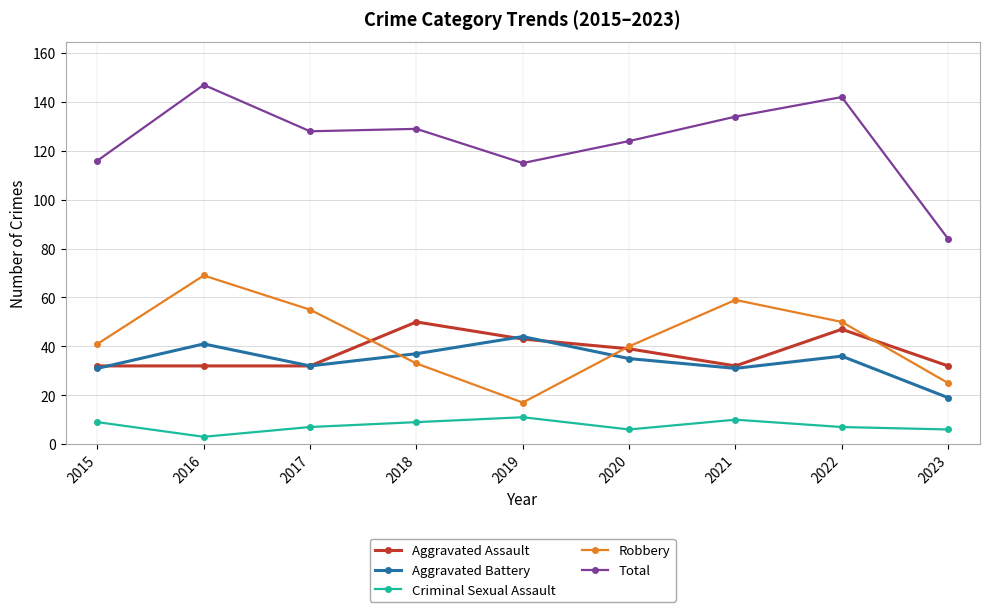

How many data points in Aggravated Battery are less than 35?

4